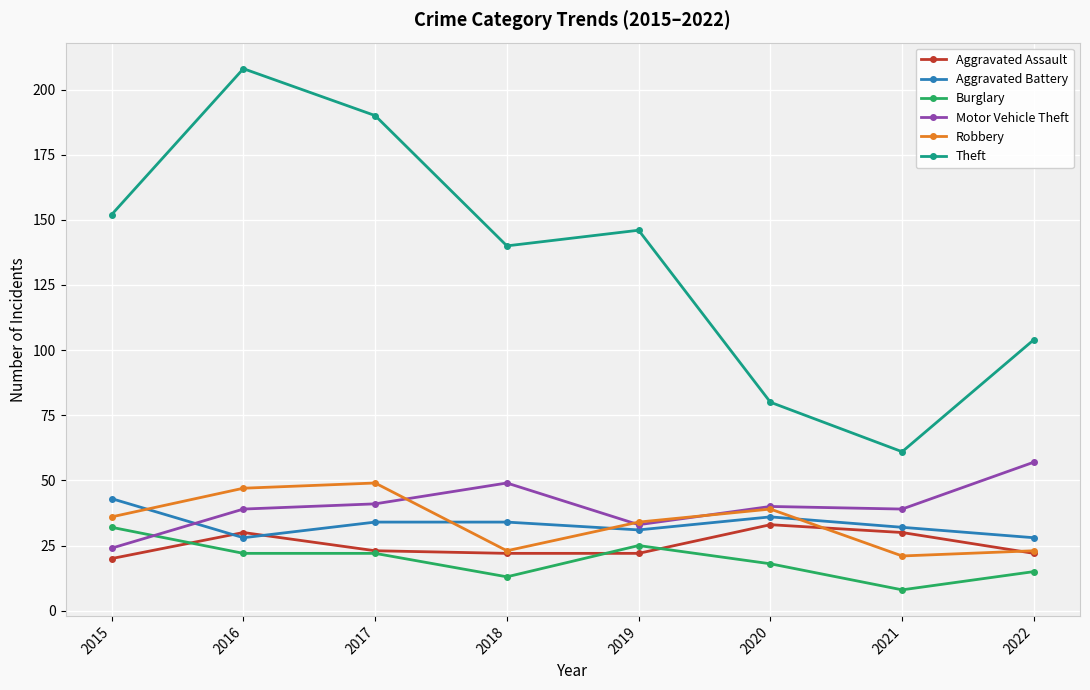

True or false: Theft has a value of 43 at 2017.

False